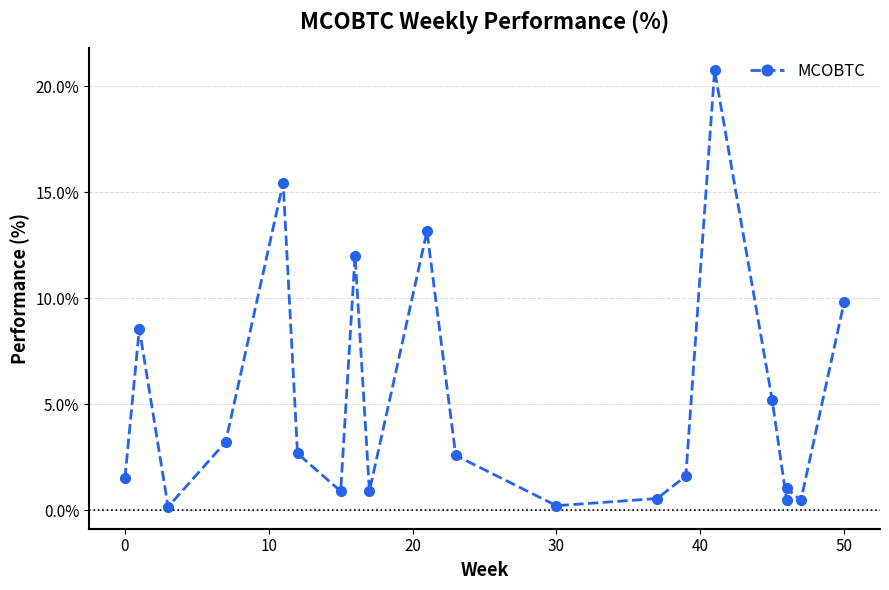

What is the smallest value displayed?

0.2